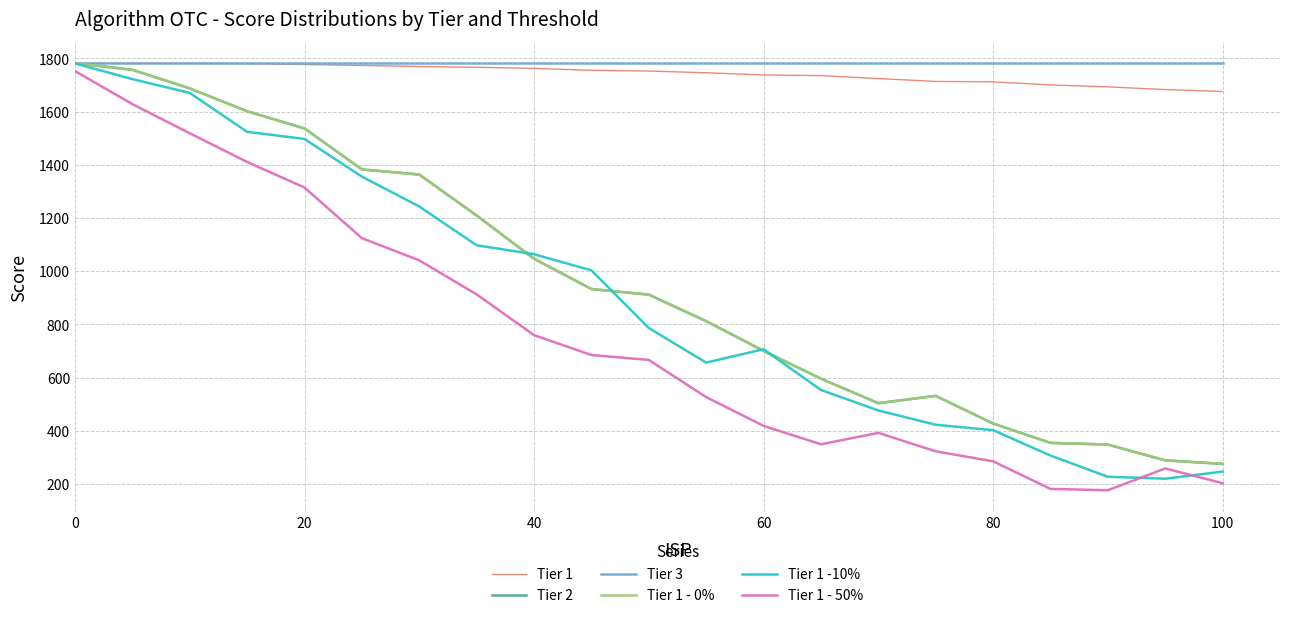

How many lines are shown in the chart?

6